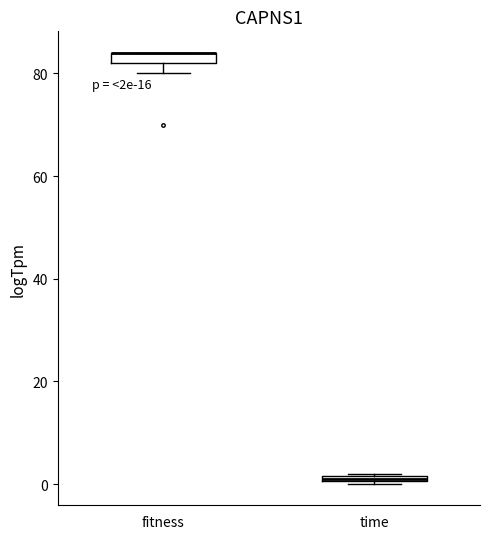

Where is the lower edge of the box for fitness on the y-axis? The values are not printed on the chart, so give them approximately, as read against the axis.

82